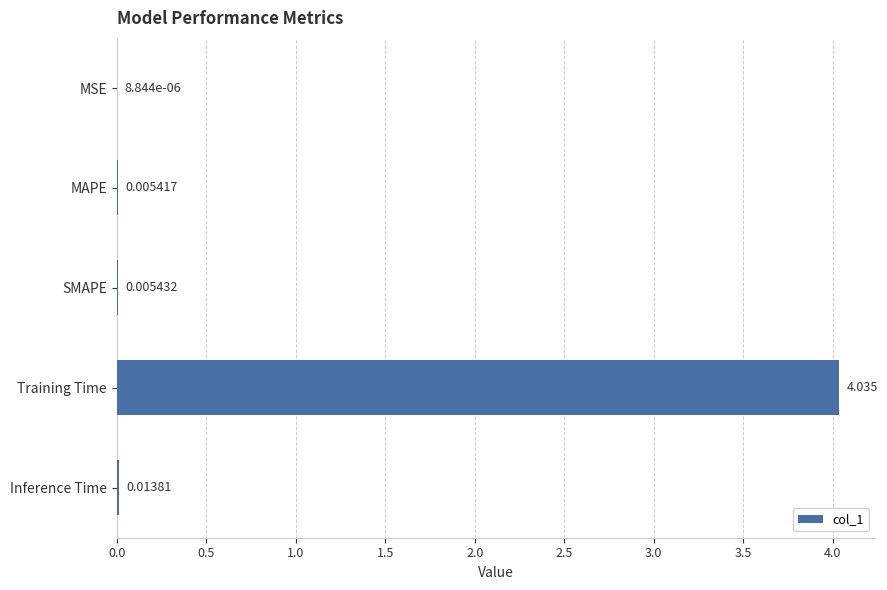

Which has a higher value, MAPE or MSE?

MAPE